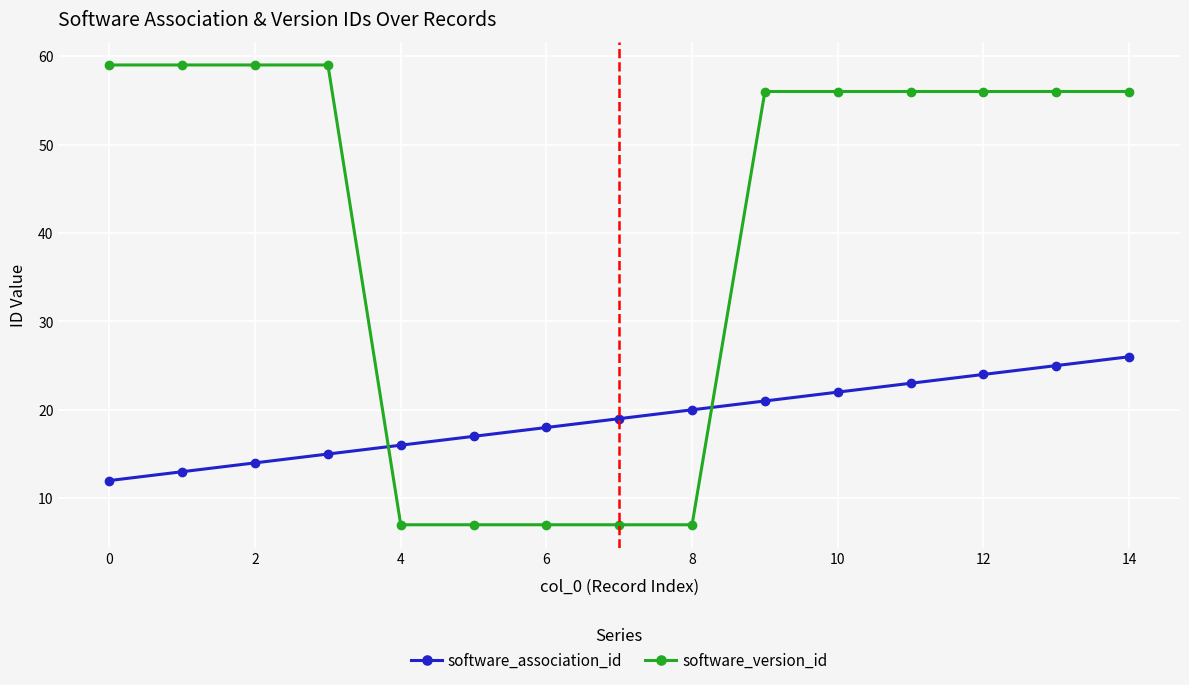

List the series in order of their overall mean, lowest first.

software_association_id, software_version_id